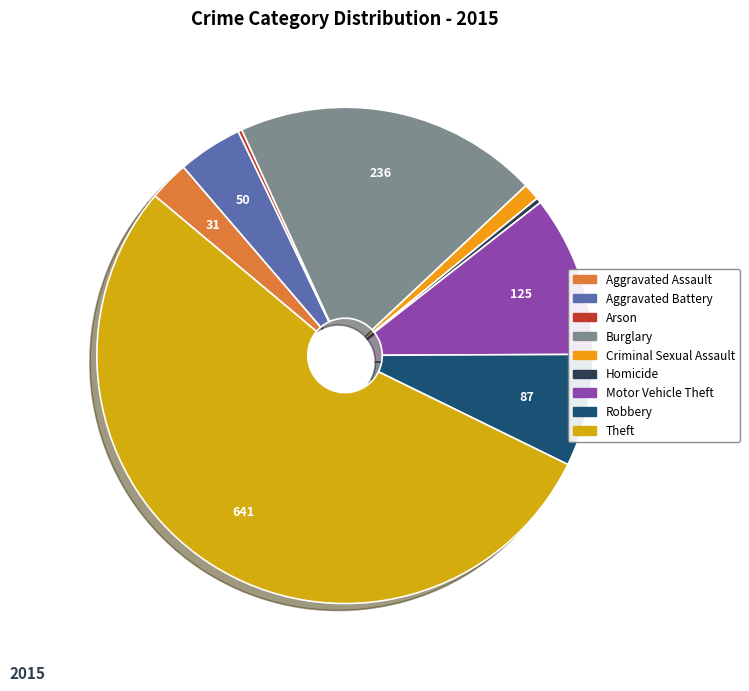

To the nearest percent, what is the combined percentage of Theft and Aggravated Assault?

56%